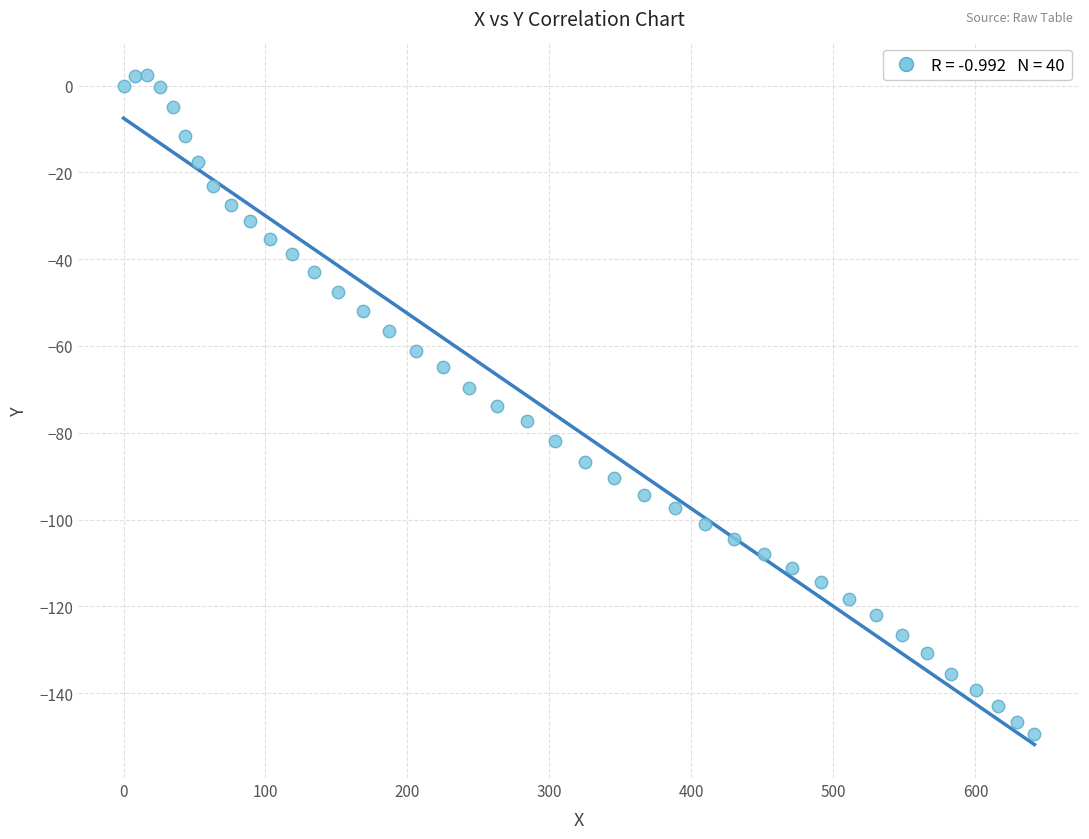

What is the range of Y values (max minus min)?

151.8